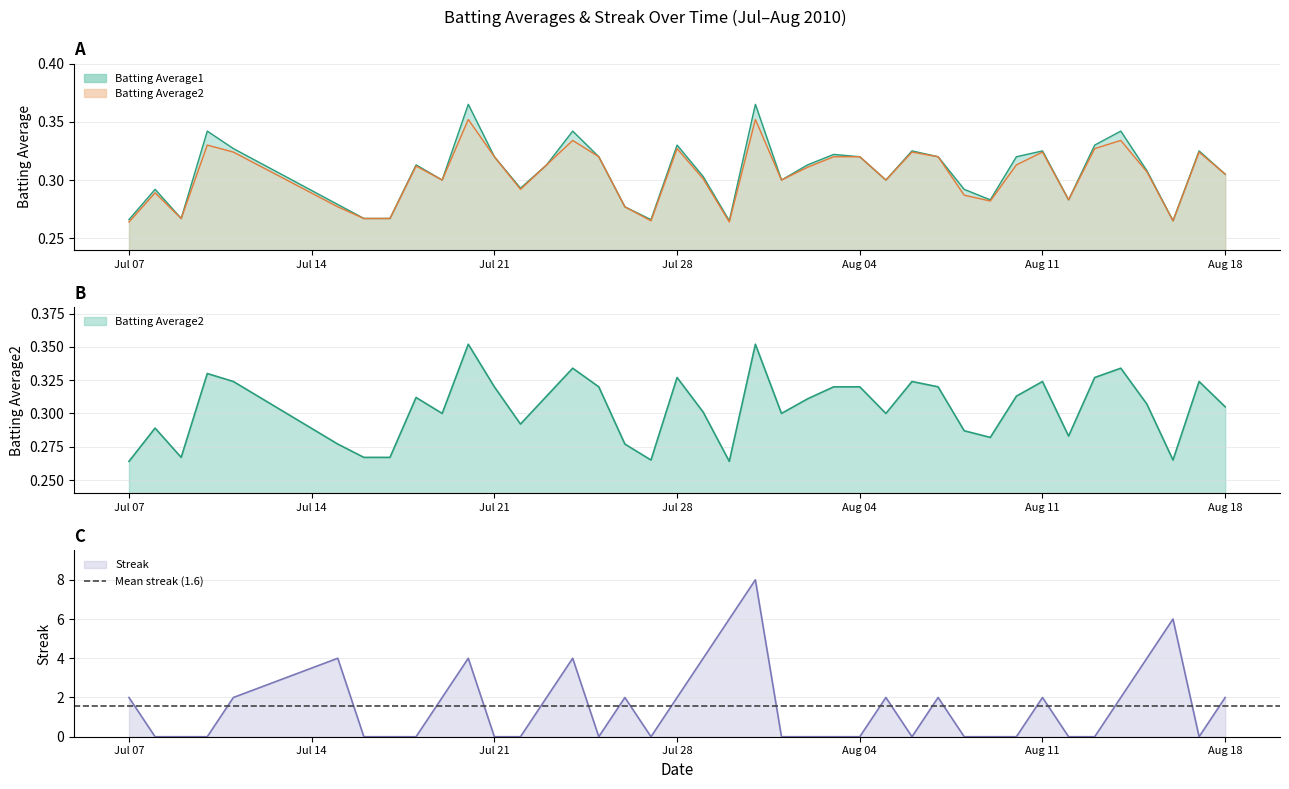

The Streak series shows 1 at Aug 18. True or false?

False